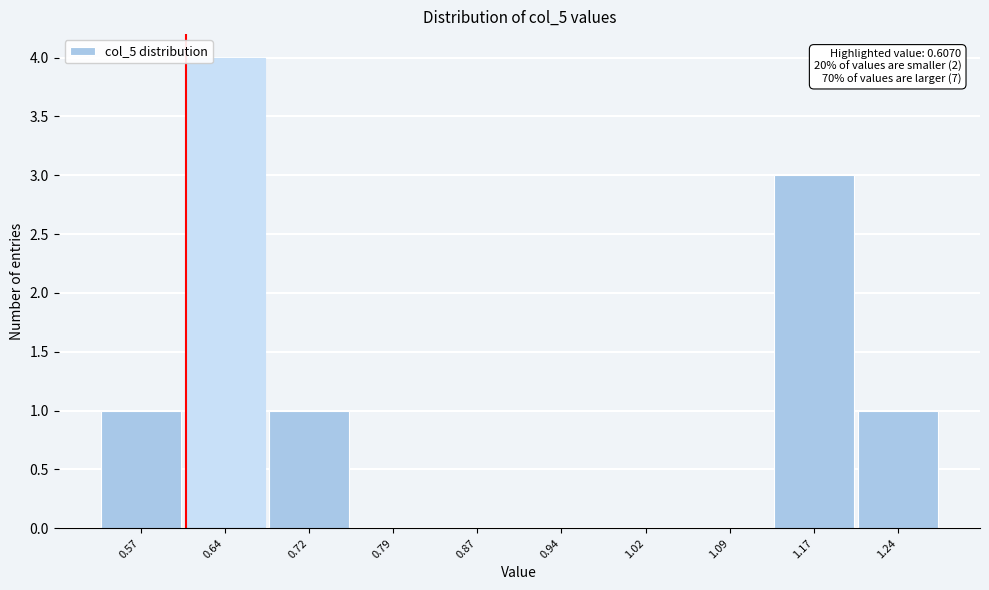

Over which range of the x-axis is the bar tallest?

0.60 to 0.68